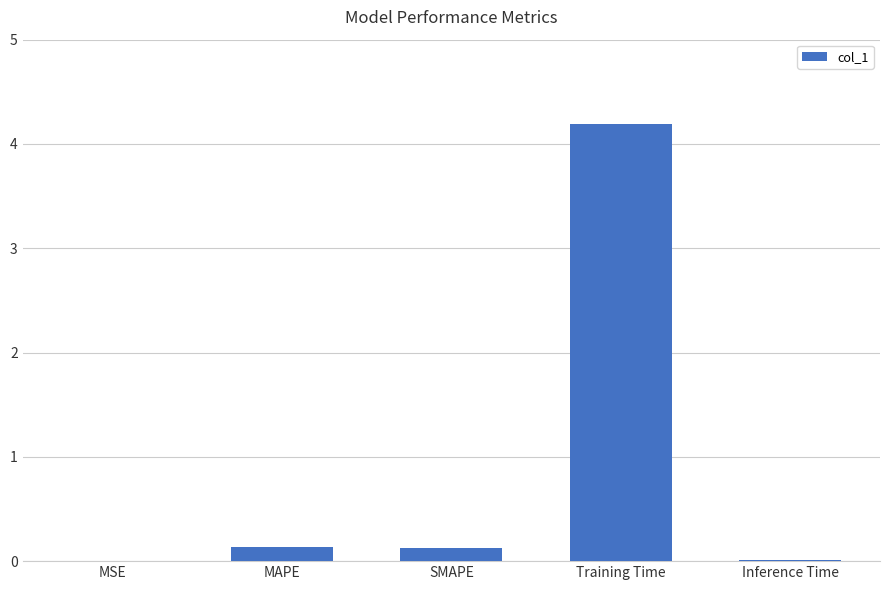

Are the bars horizontal?

No